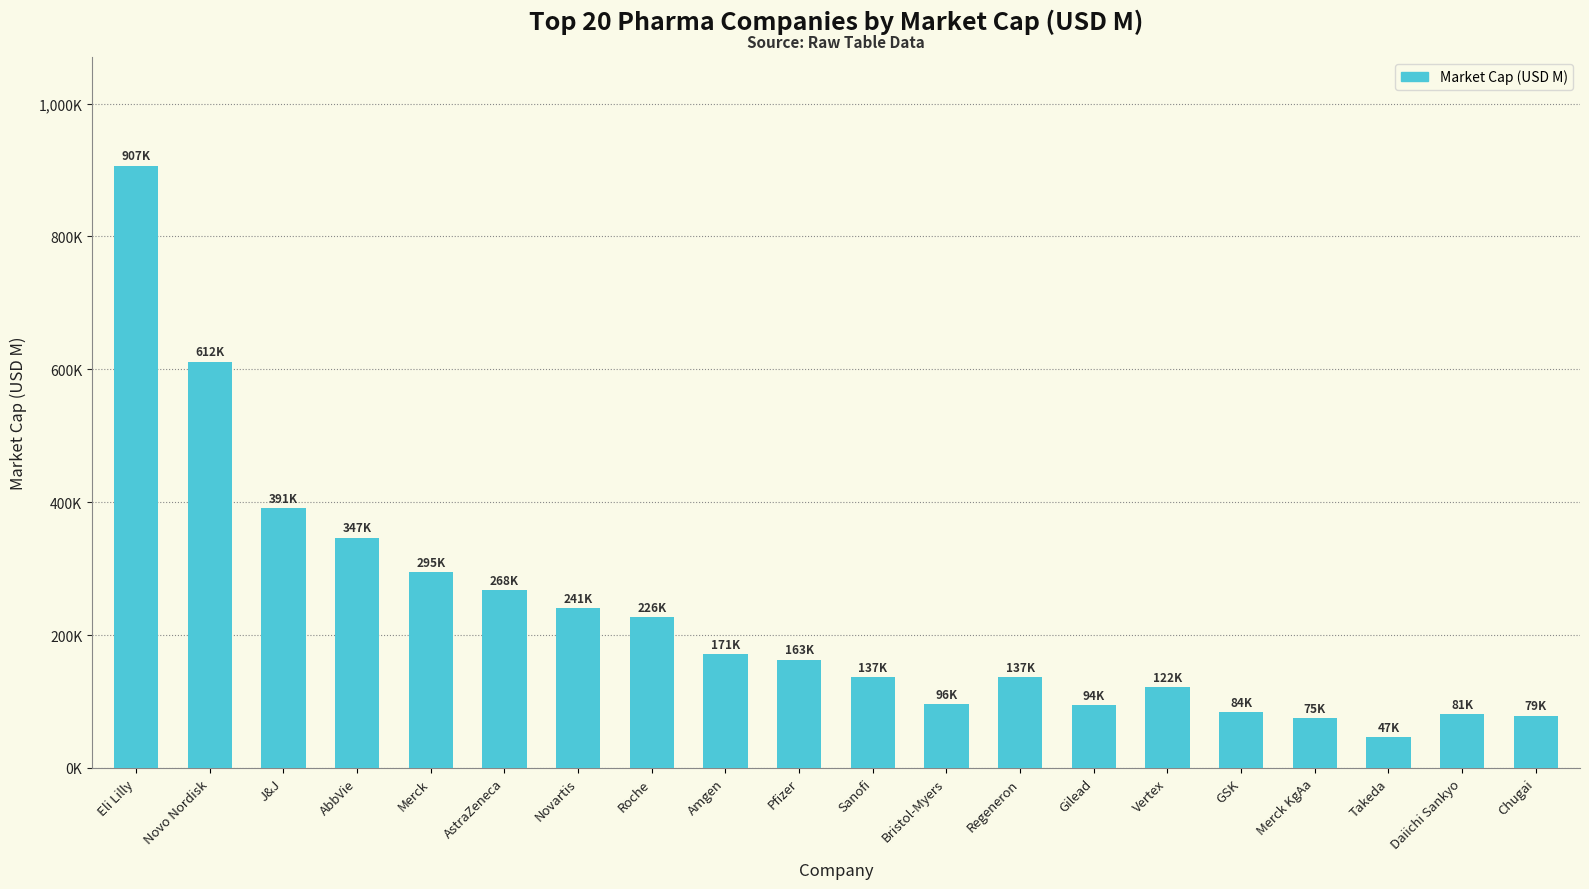

Are the bars horizontal?

No